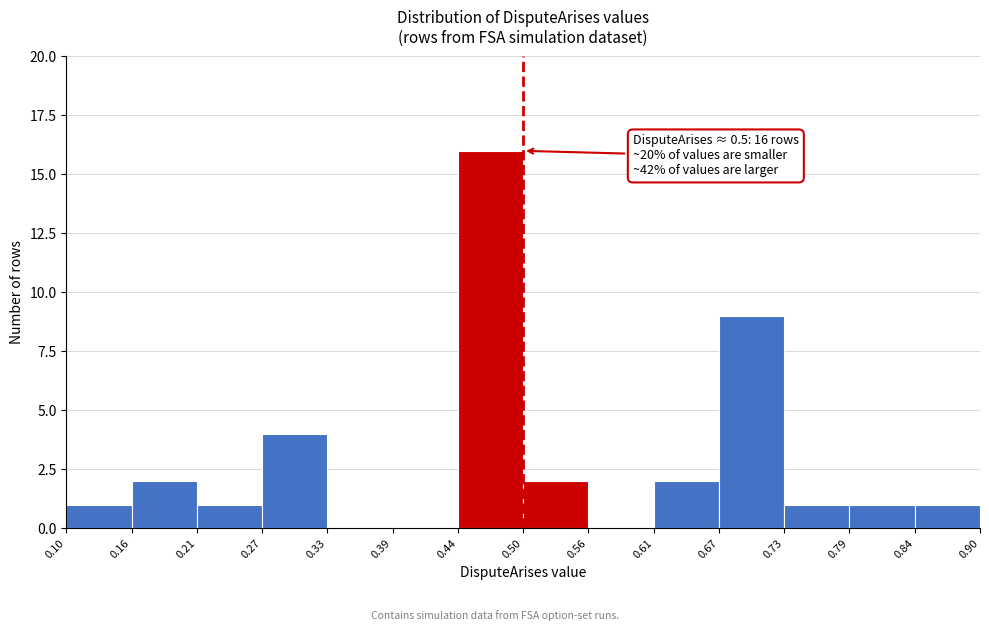

Over which range of the x-axis is the bar tallest?

0.44 to 0.50